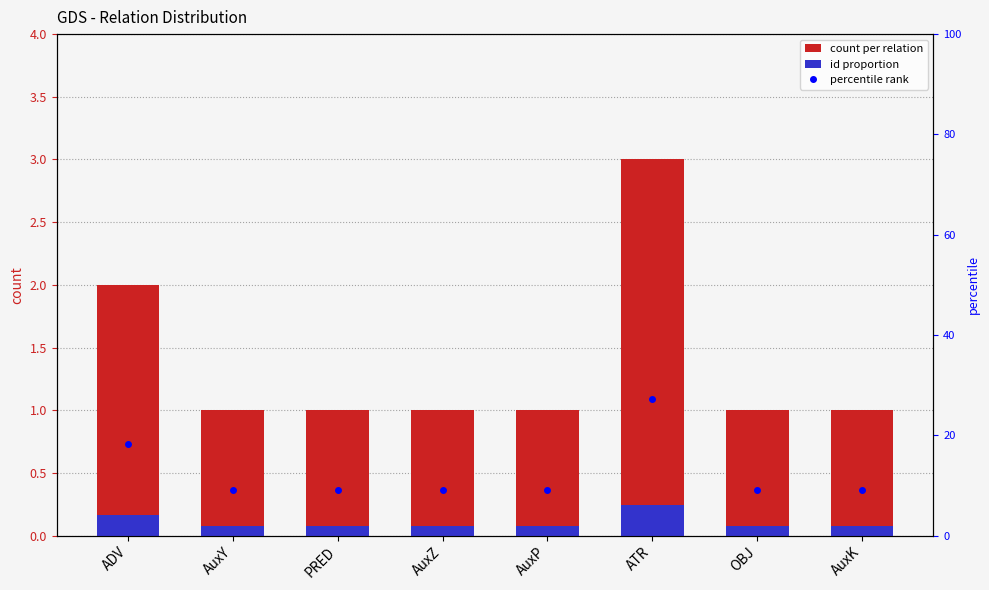

Reading left to right, list all the values displayed in this chart.

count per relation: 2.0	1.0	1.0	1.0	1.0	3.0	1.0	1.0
id proportion: 0.2	0.1	0.1	0.1	0.1	0.2	0.1	0.1
percentile rank: 18.2	9.1	9.1	9.1	9.1	27.3	9.1	9.1